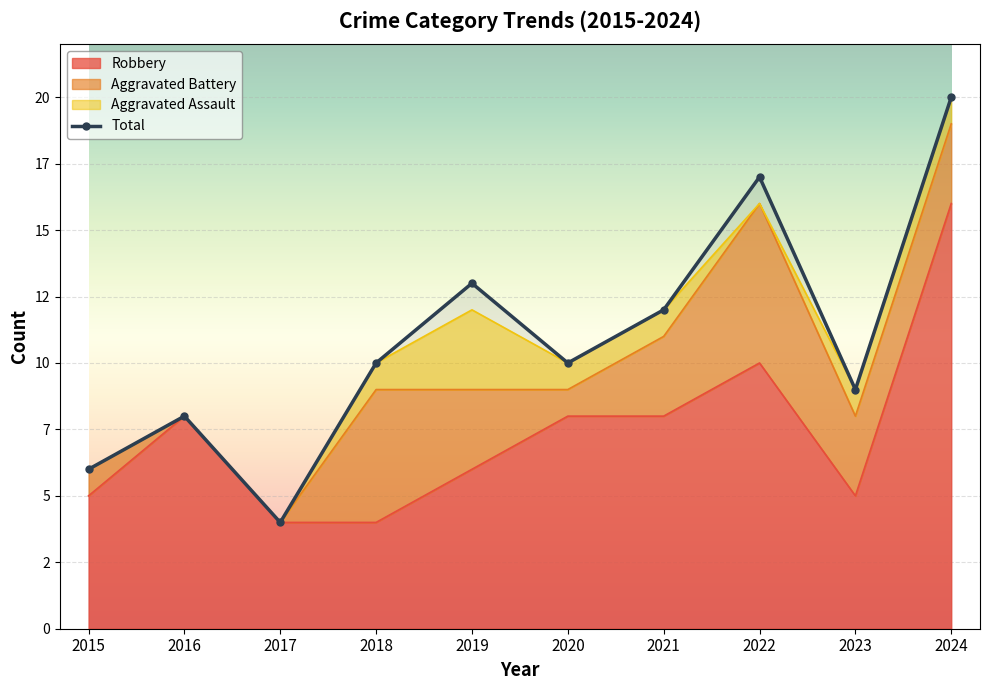

The value of Robbery at 2015 is 8. True or false?

False